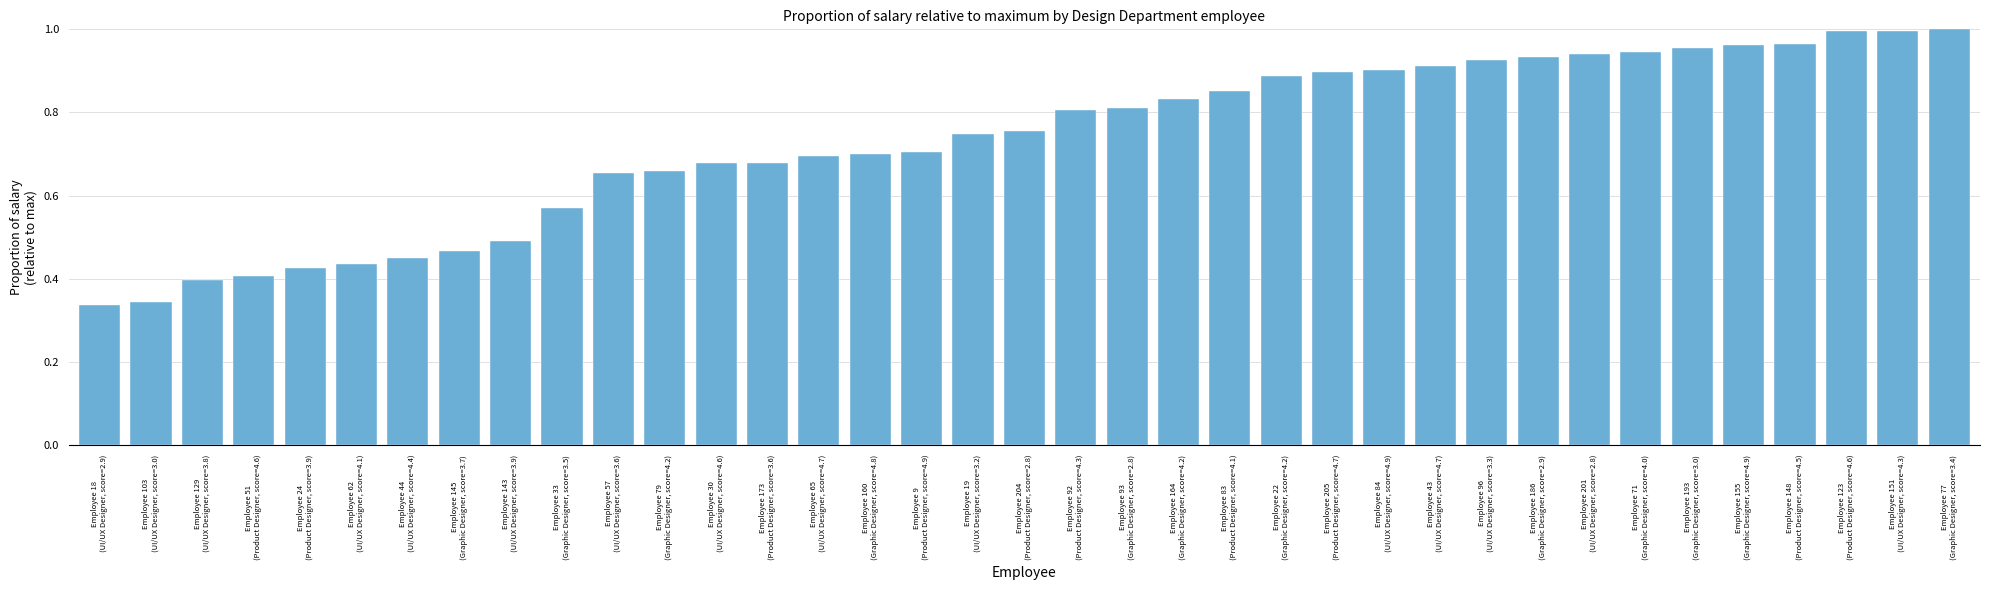

What is the sum of all values?

27.1